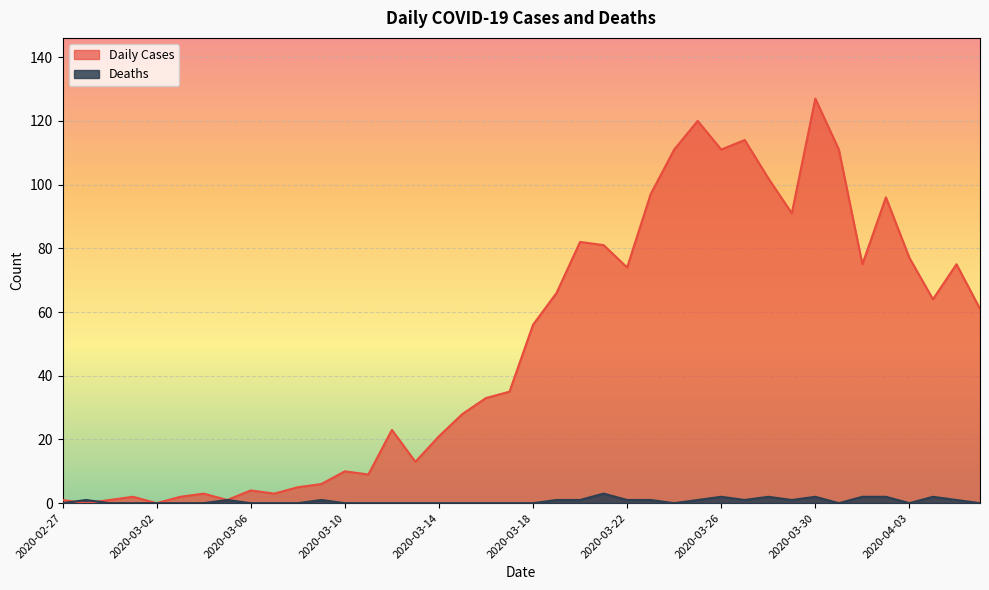

What are all the series names shown in the legend?

Daily Cases, Deaths